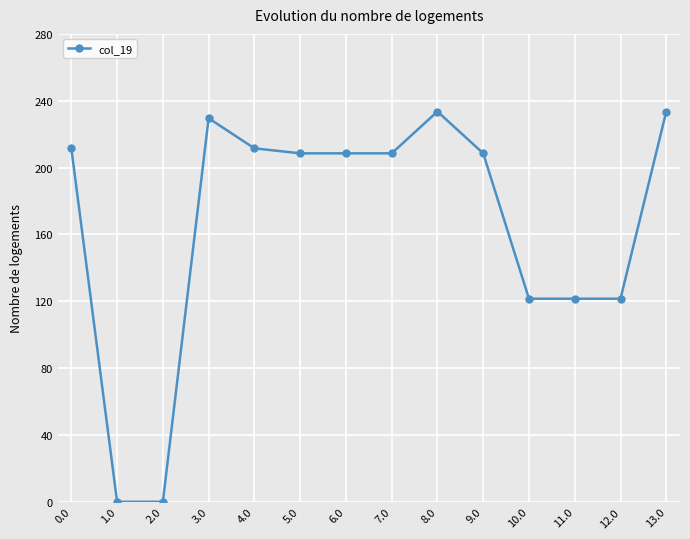

How many lines are shown in the chart?

1